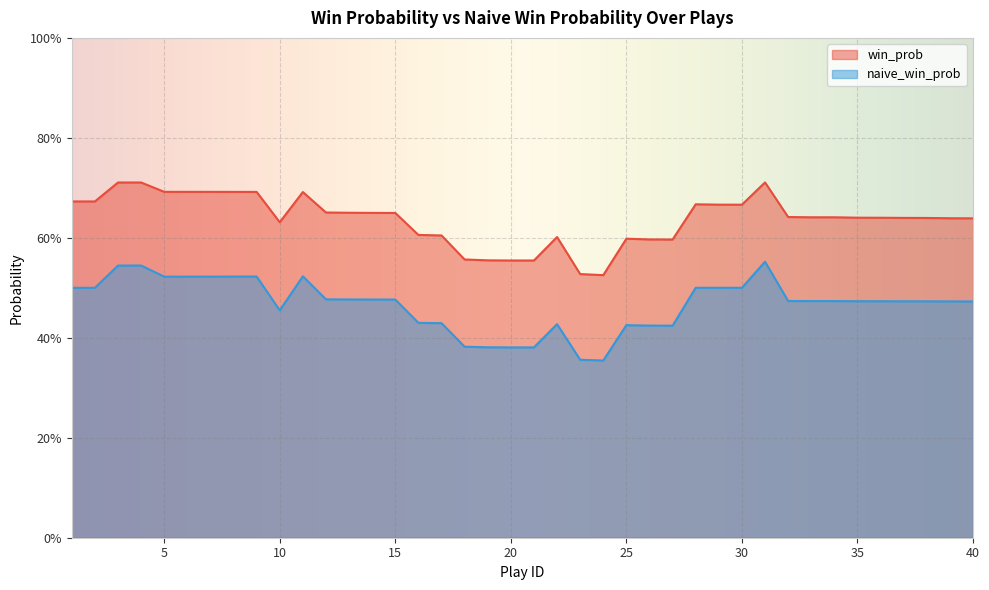

What is the sum of the naive_win_prob values at 5 and 33?

1.0